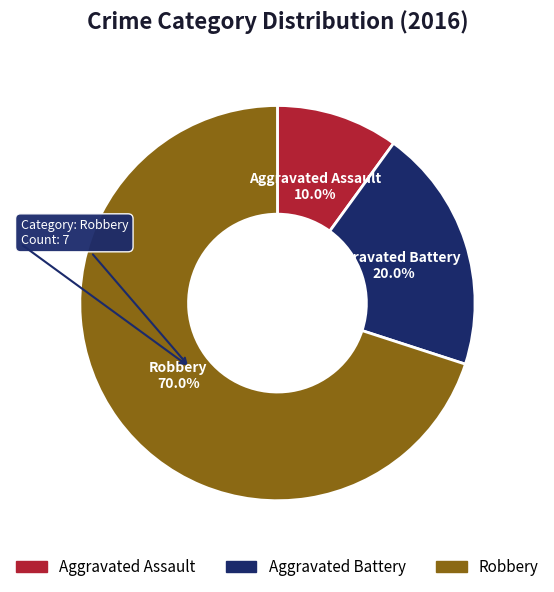

What is the ratio of the value at Robbery to the value at Aggravated Assault?

7.0